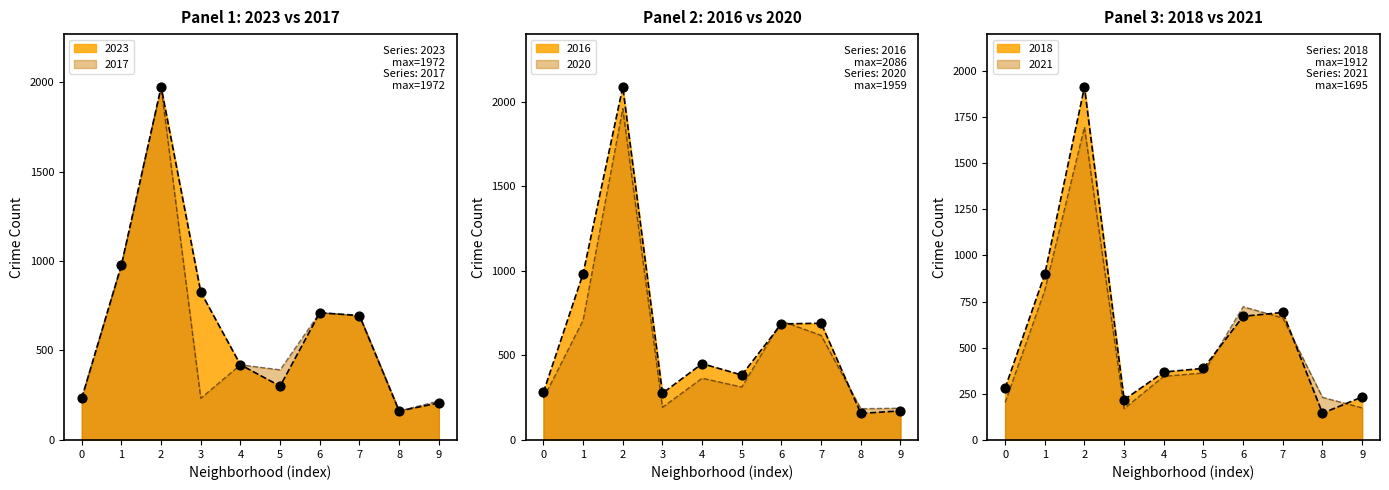

At how many categories does at least one series exceed 1428?

1